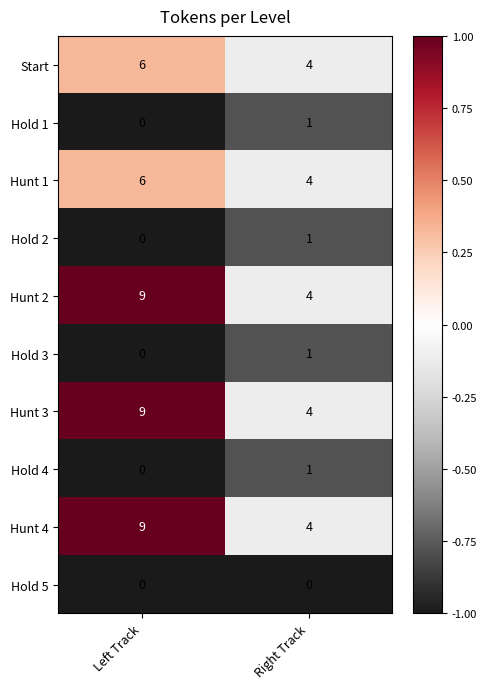

The Hold 1 series shows -1 at Left Track. True or false?

False